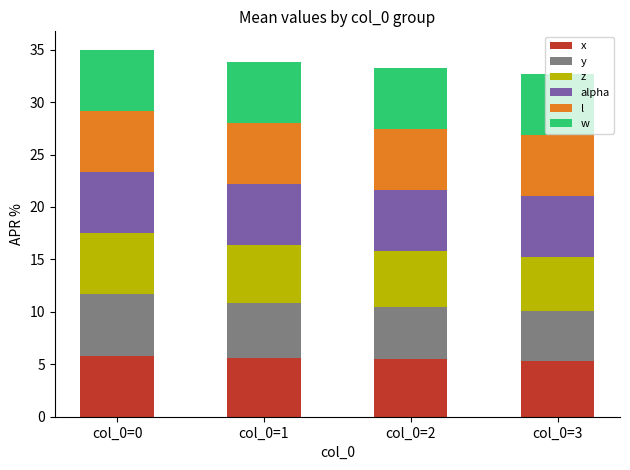

What is the total value across all series at col_0=1?

33.9